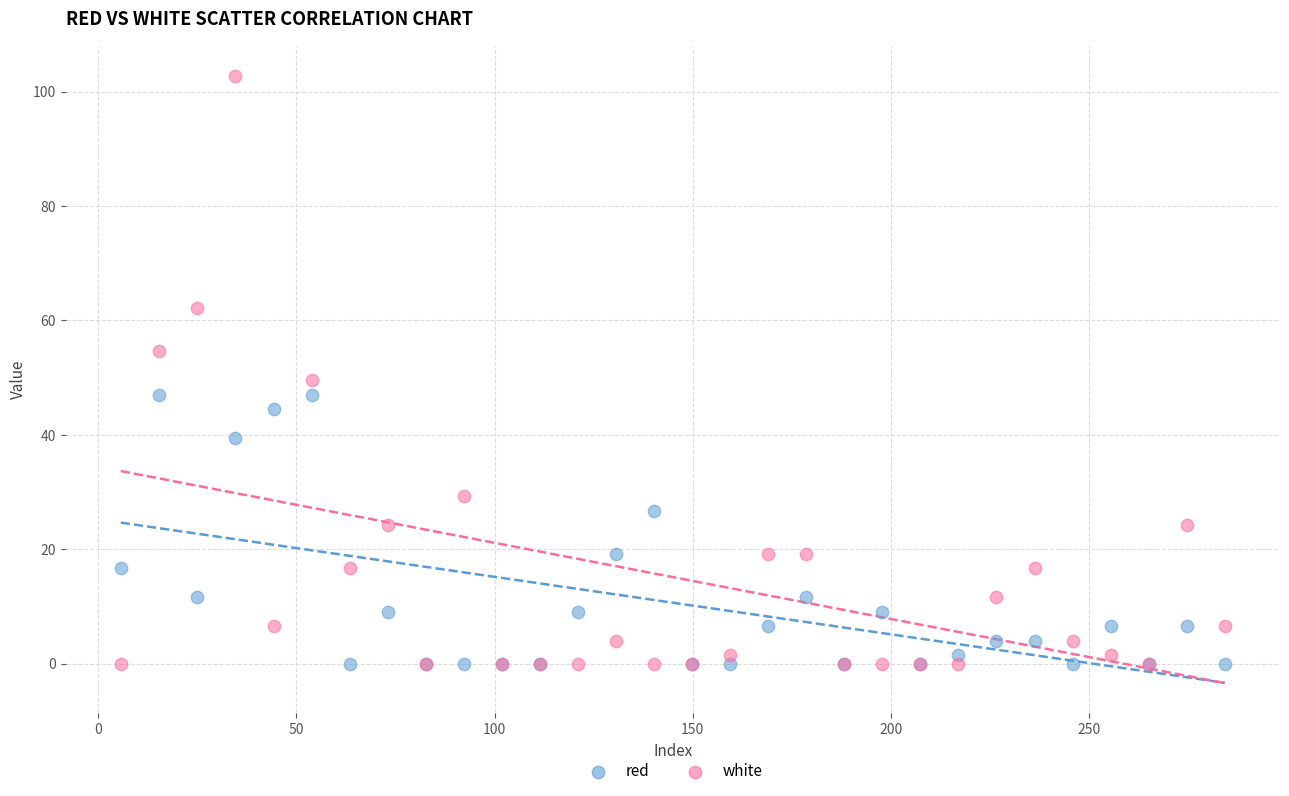

What are all the series names shown in the legend?

red, white